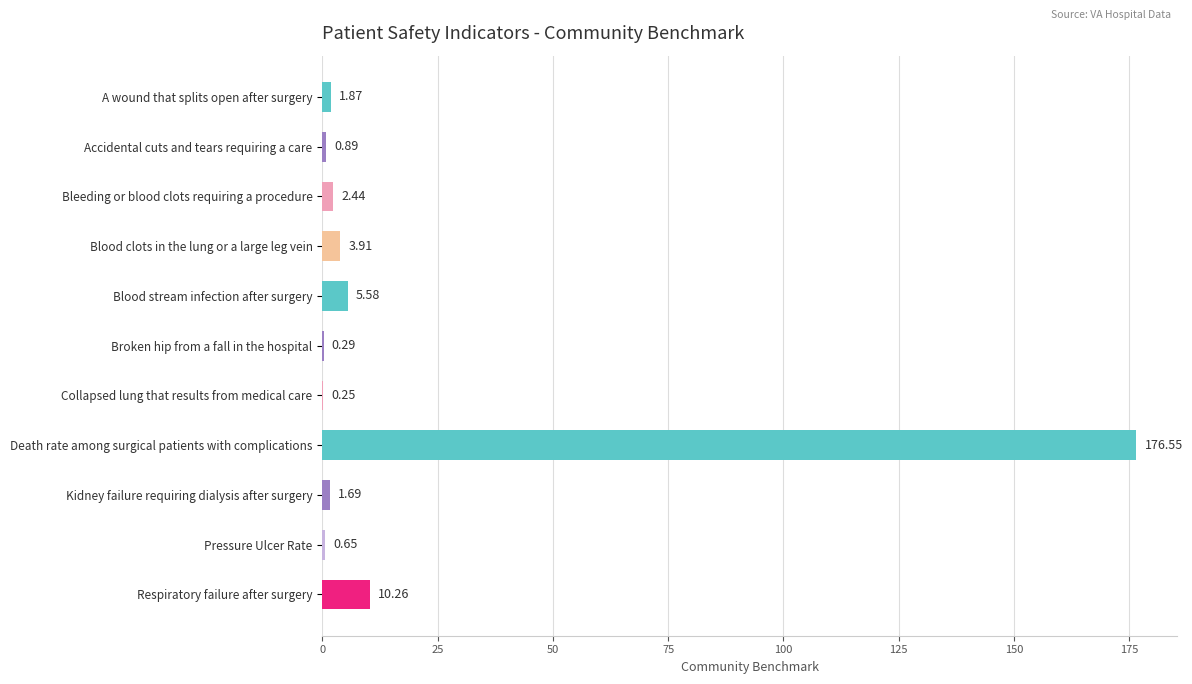

At which category does the chart reach its peak across all series?

Death rate among surgical patients with complications